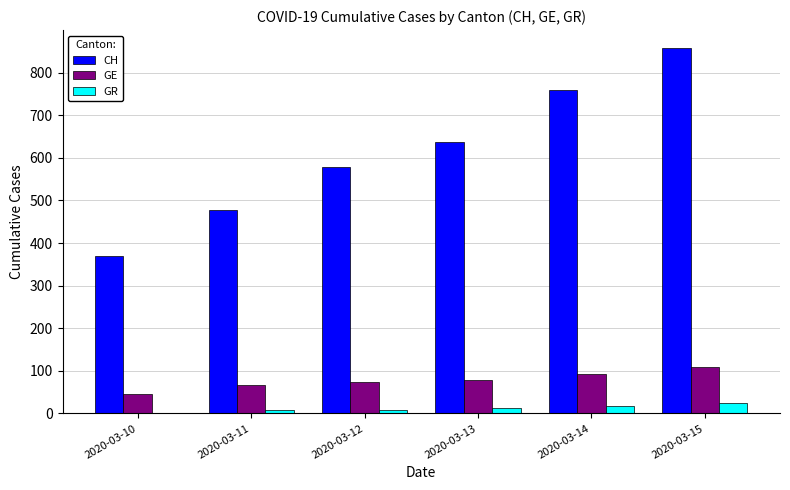

What is the sum of all GE values?

466